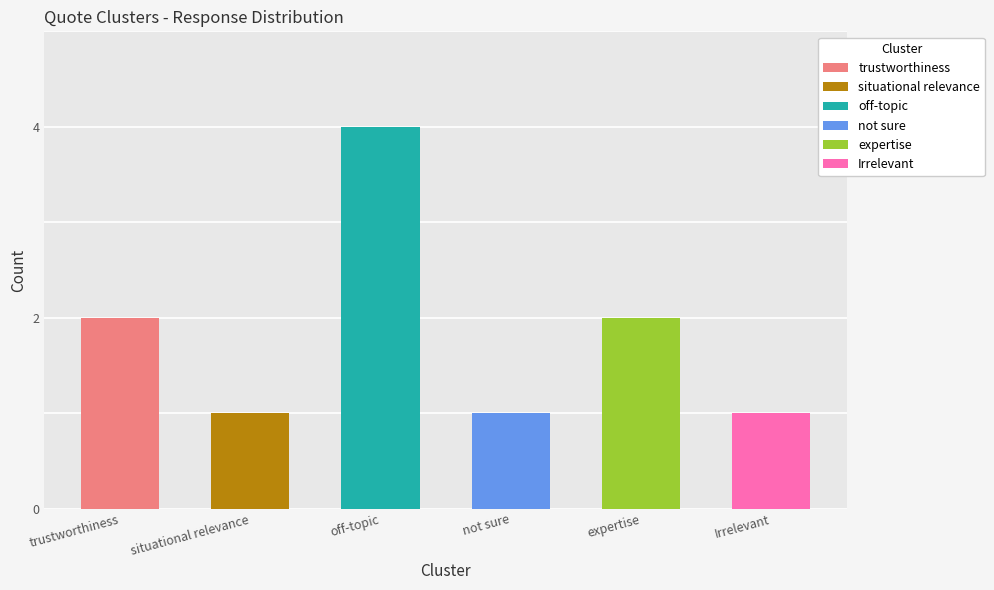

What position from the right is not sure?

3